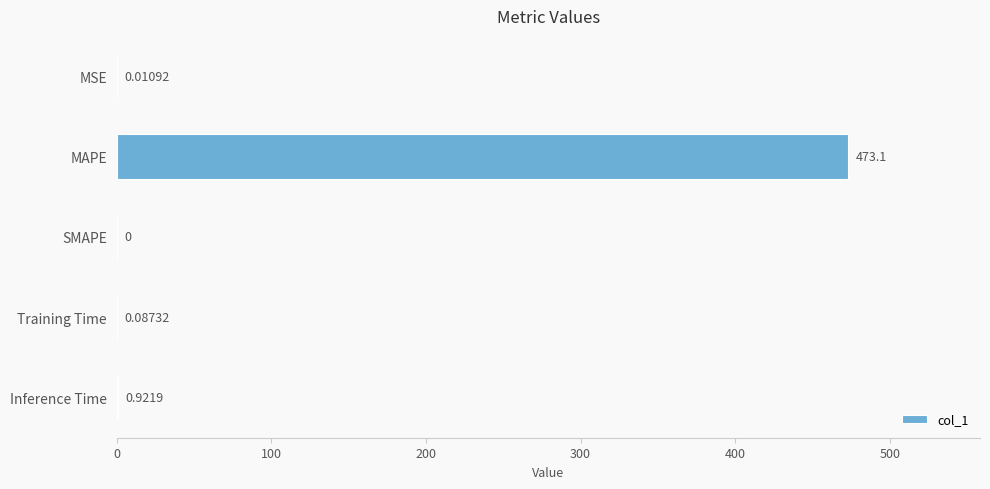

What is the sum of the values at MAPE and Training Time?

473.2